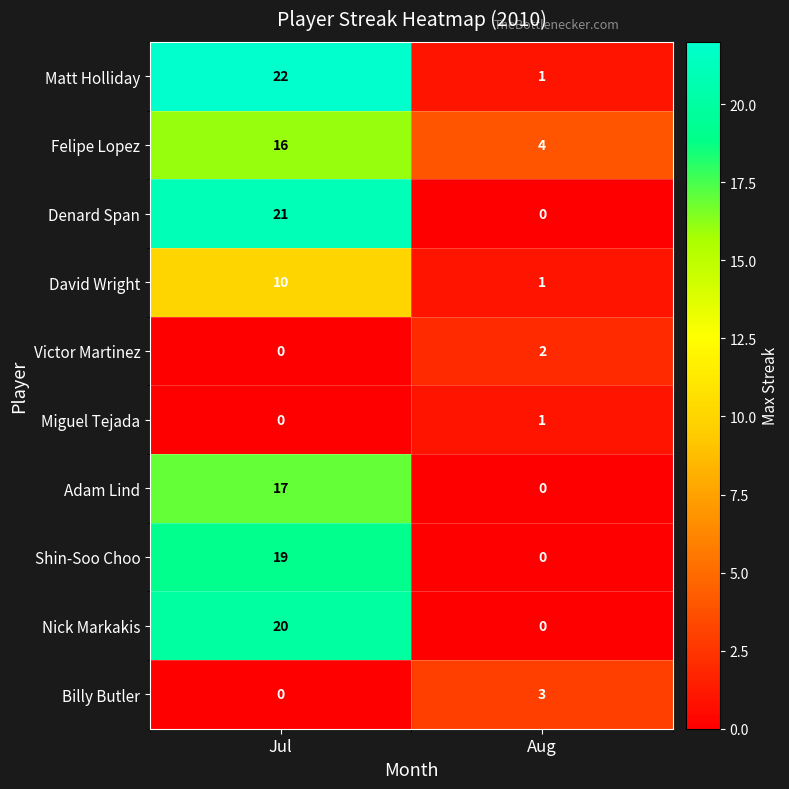

What is the sum of the Billy Butler values at Jul and Aug?

3